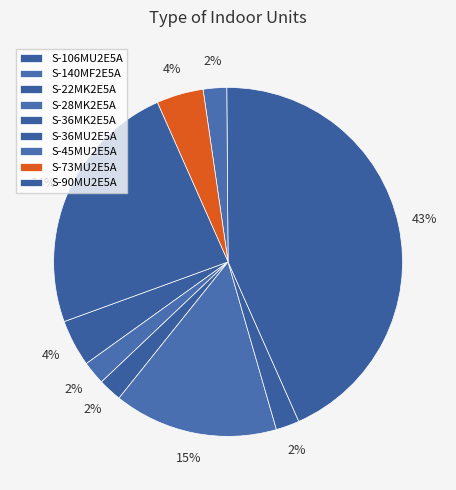

To the nearest percent, what percentage of the pie is S-36MU2E5A?

43%